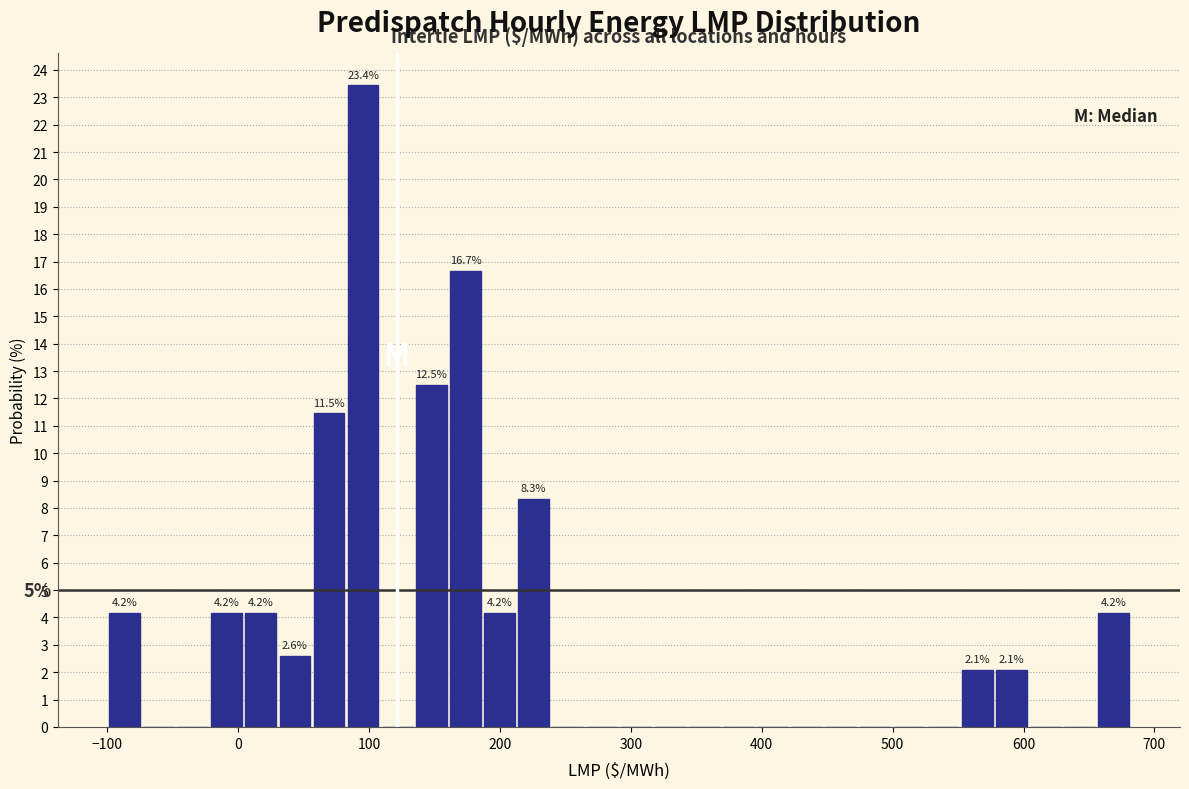

Read against the x-axis, roughly where is the centre of the tallest bar?

100